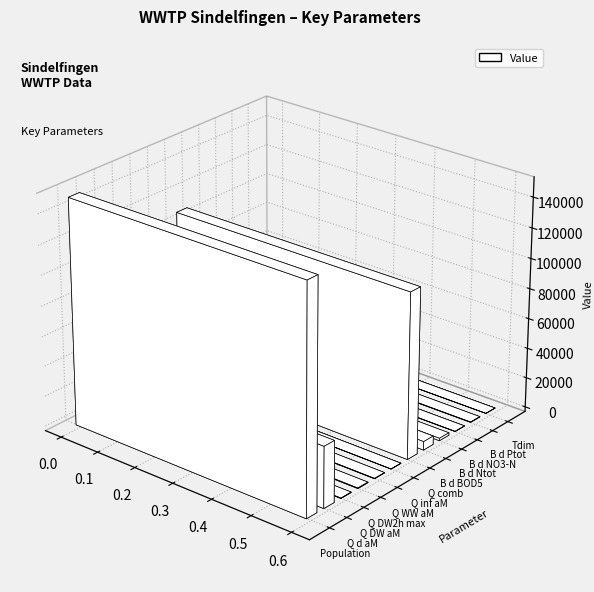

What value does the data have at B d NO3-N, to the nearest 50?

100